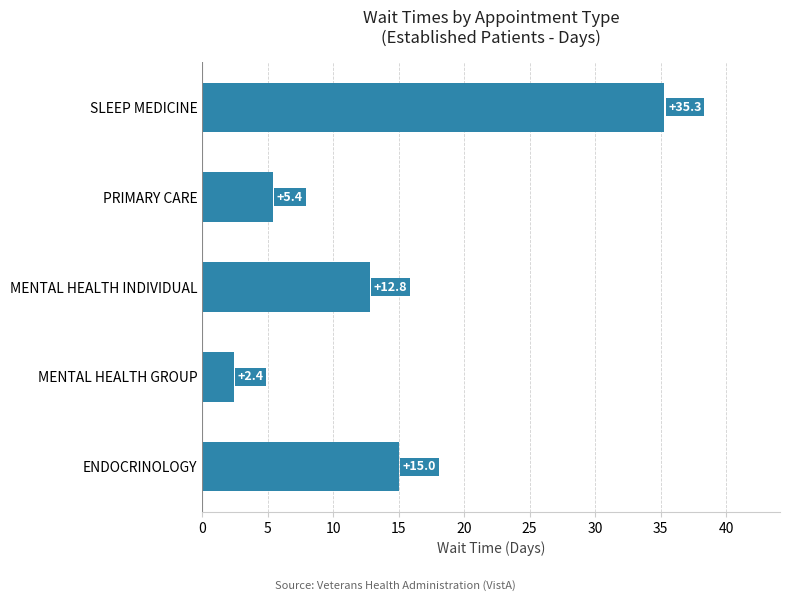

How many values are below 12?

2